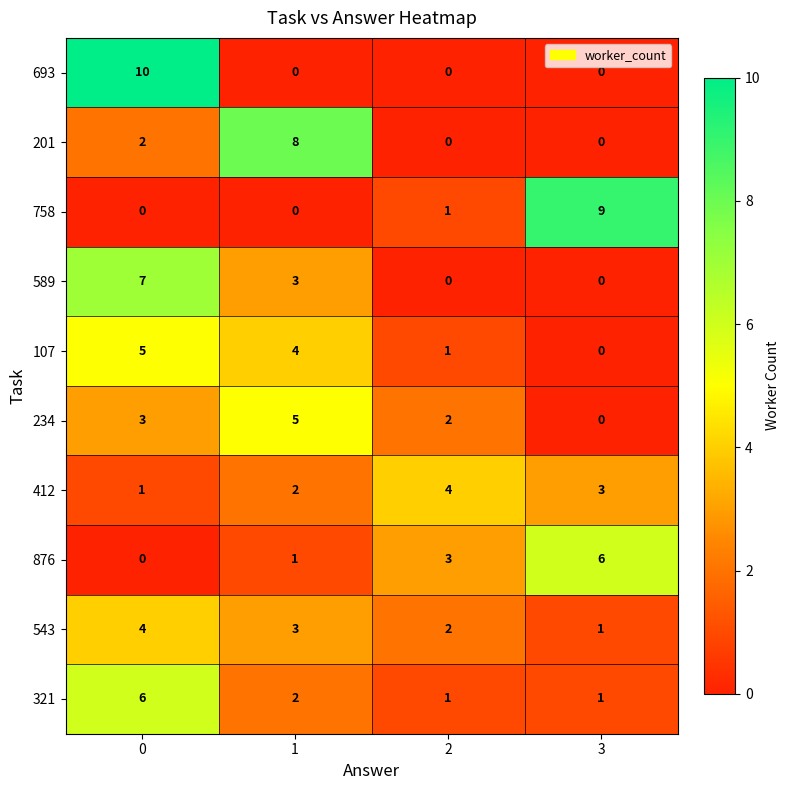

Count the 543 values in the range 2 to 4.

3